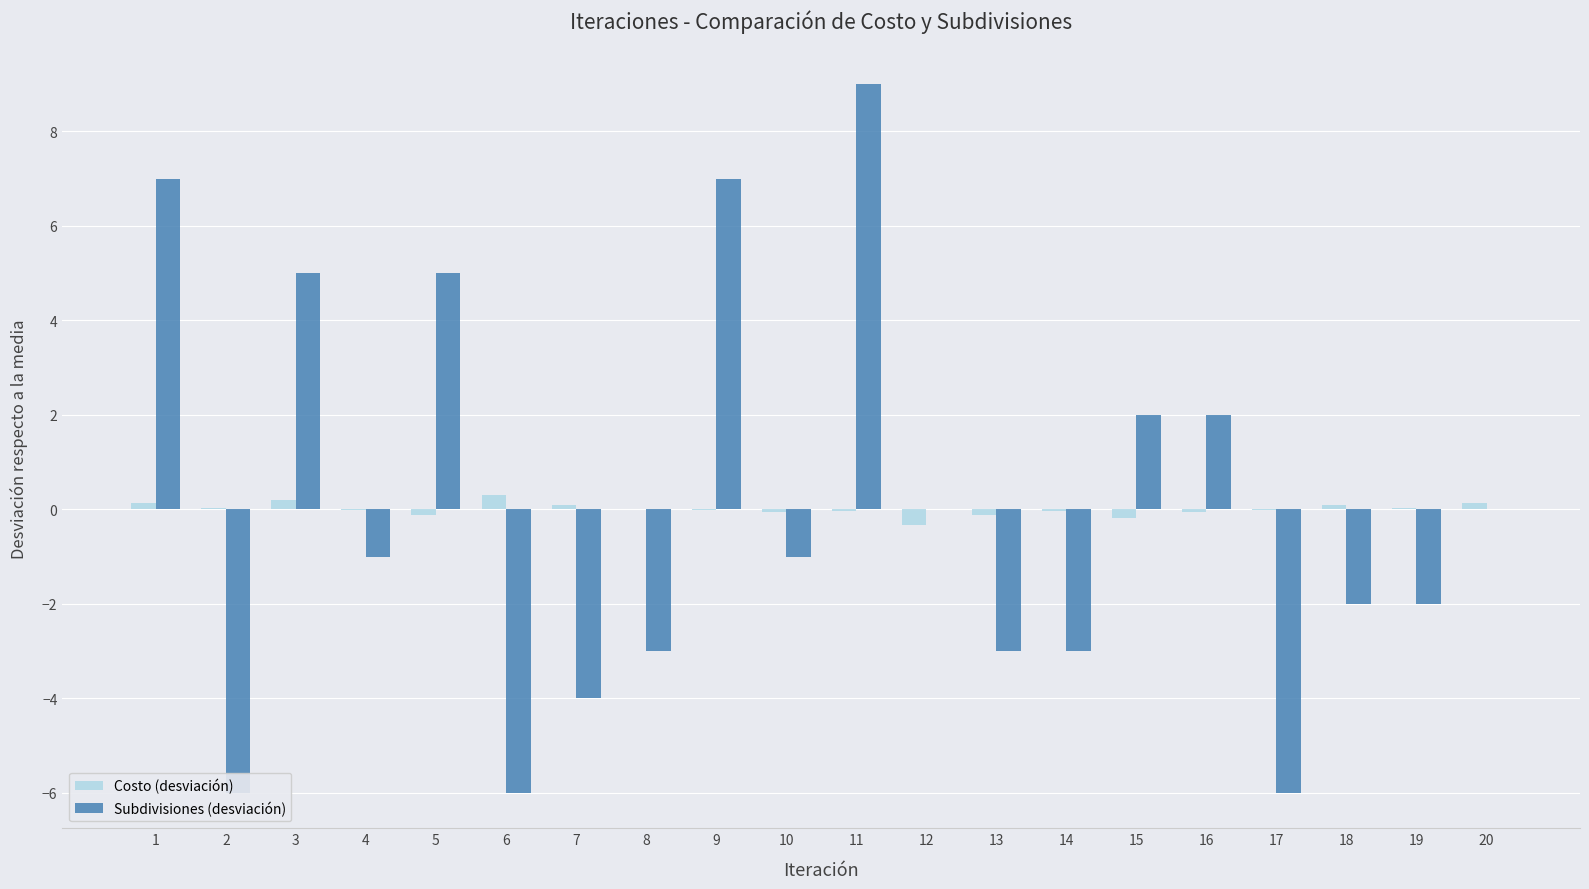

What is the total value across all series at 10?

-1.0